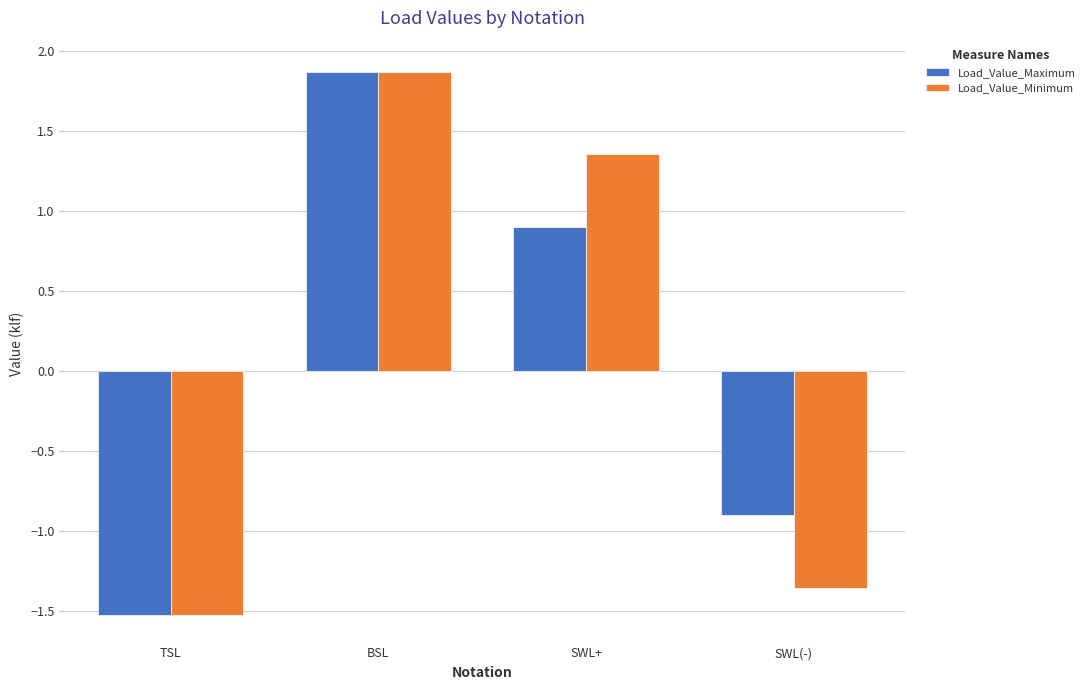

At which category is the sum across all series the highest?

BSL